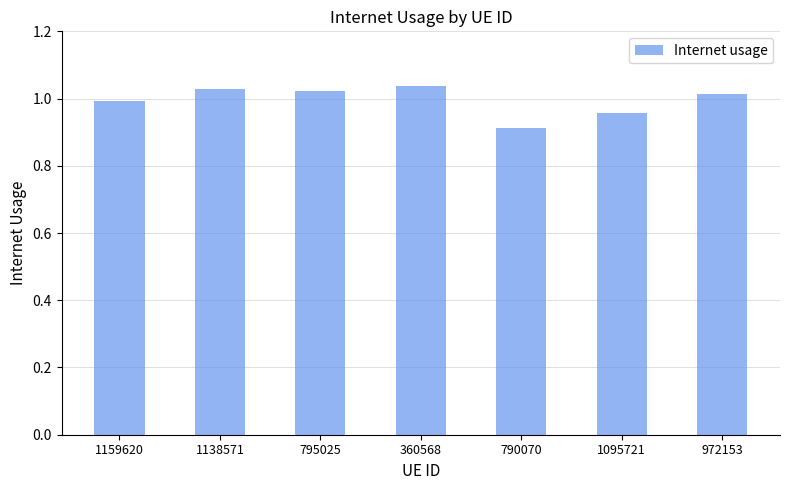

What is the label of the 7th bar from the right?

1159620